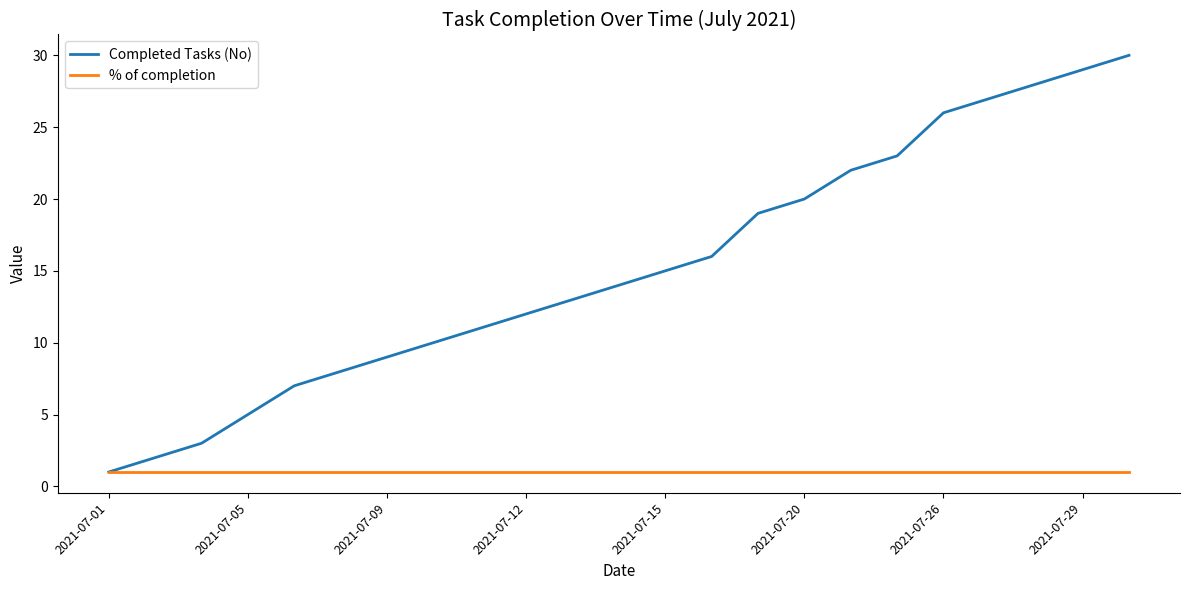

Reading right to left, transcribe all the data shown in this chart.

Completed Tasks (No): 30	29	28	27	26	23	22	20	19	16	15	14	13	12	11	10	9	8	7	5	3	2	1
% of completion: 1	1	1	1	1	1	1	1	1	1	1	1	1	1	1	1	1	1	1	1	1	1	1